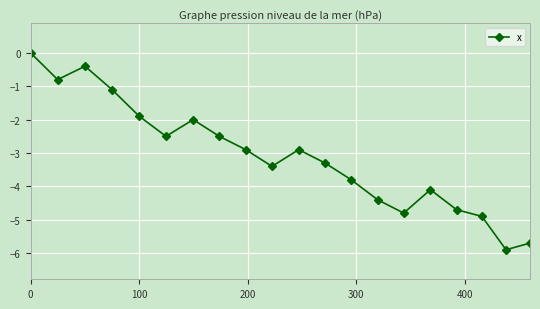

How many categories are shown in the chart?

20